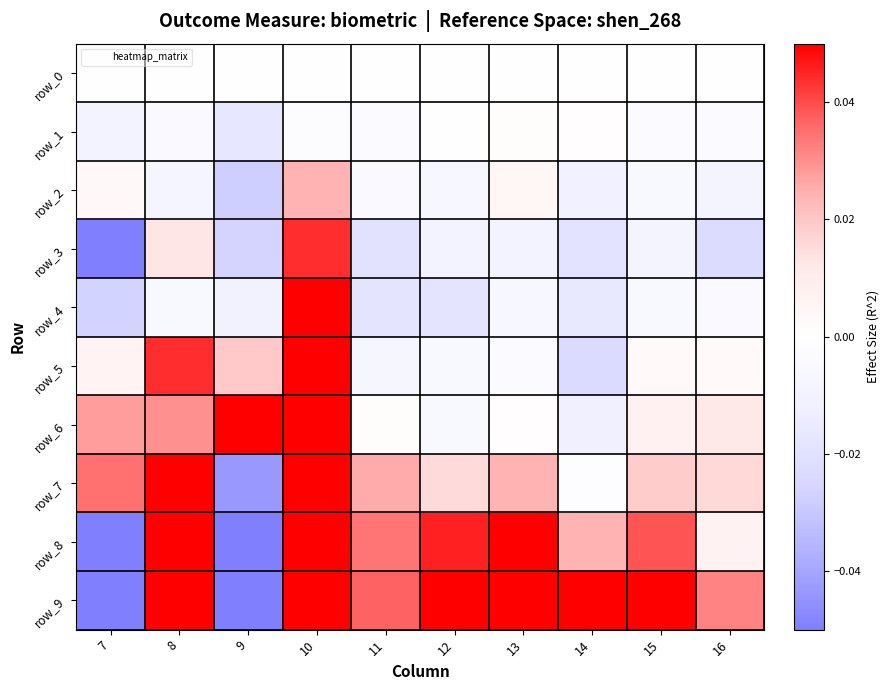

Is it true that row_4 equals -0.0 at 13?

True